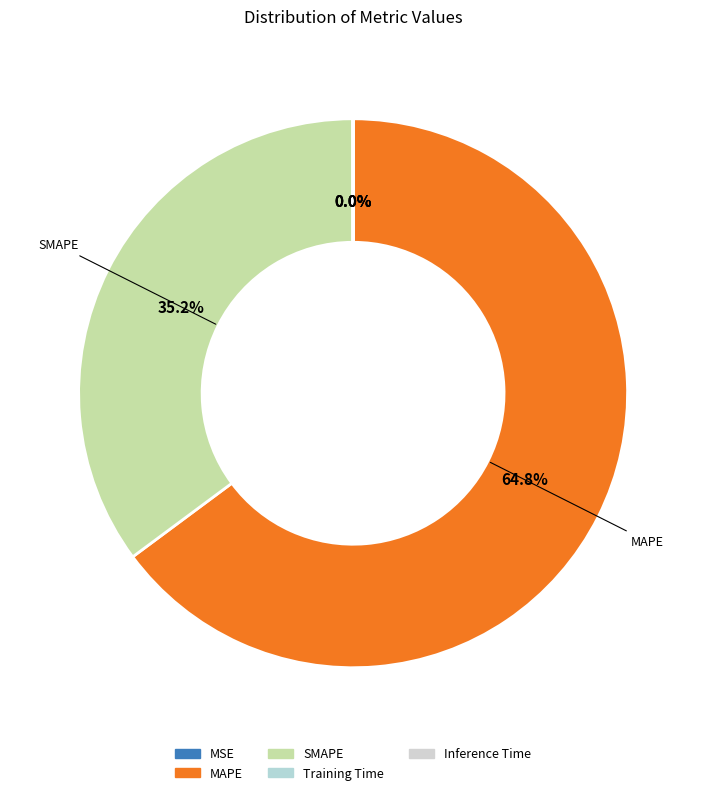

What is the smallest slice in the pie chart?

Training Time